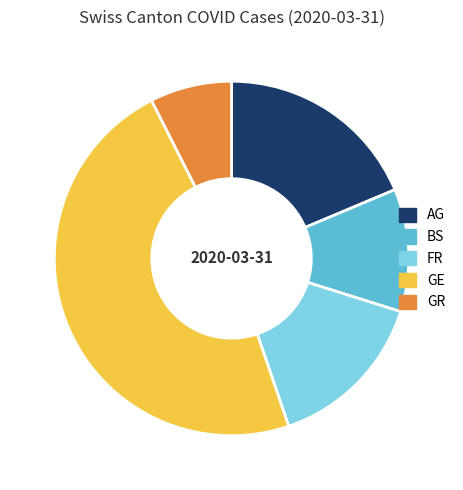

True or false: GR accounts for 7% of the total.

True